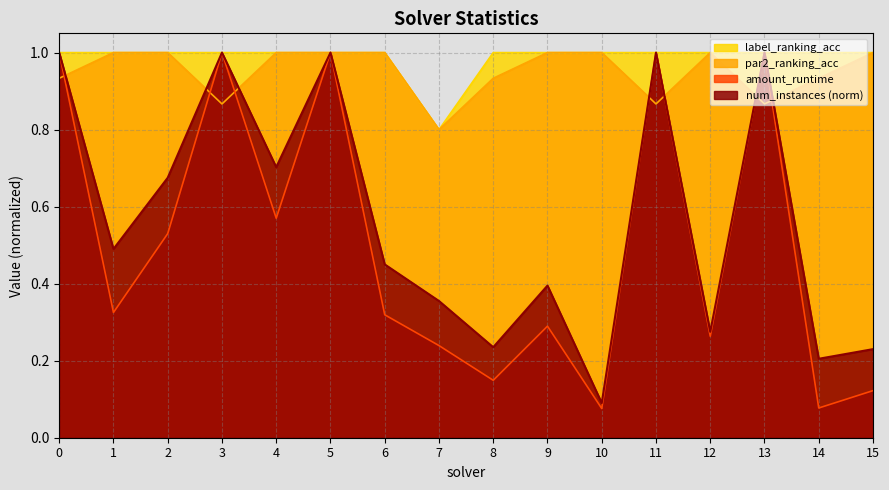

Reading left to right, list all the values displayed in this chart.

num_instances: 0=1.0	1=0.5	2=0.7	3=1.0	4=0.7	5=1.0	6=0.5	7=0.4	8=0.2	9=0.4	10=0.1	11=1.0	12=0.3	13=1.0	14=0.2	15=0.2
amount_runtime: 0=1.0	1=0.3	2=0.5	3=1.0	4=0.6	5=1.0	6=0.3	7=0.2	8=0.1	9=0.3	10=0.1	11=1.0	12=0.3	13=1.0	14=0.1	15=0.1
par2_ranking_acc: 0=0.9	1=1.0	2=1.0	3=0.9	4=1.0	5=1.0	6=1.0	7=0.8	8=0.9	9=1.0	10=1.0	11=0.9	12=1.0	13=0.9	14=0.9	15=1.0
label_ranking_acc: 0=1.0	1=1.0	2=1.0	3=1.0	4=1.0	5=1.0	6=1.0	7=0.8	8=1.0	9=1.0	10=1.0	11=1.0	12=1.0	13=1.0	14=1.0	15=1.0